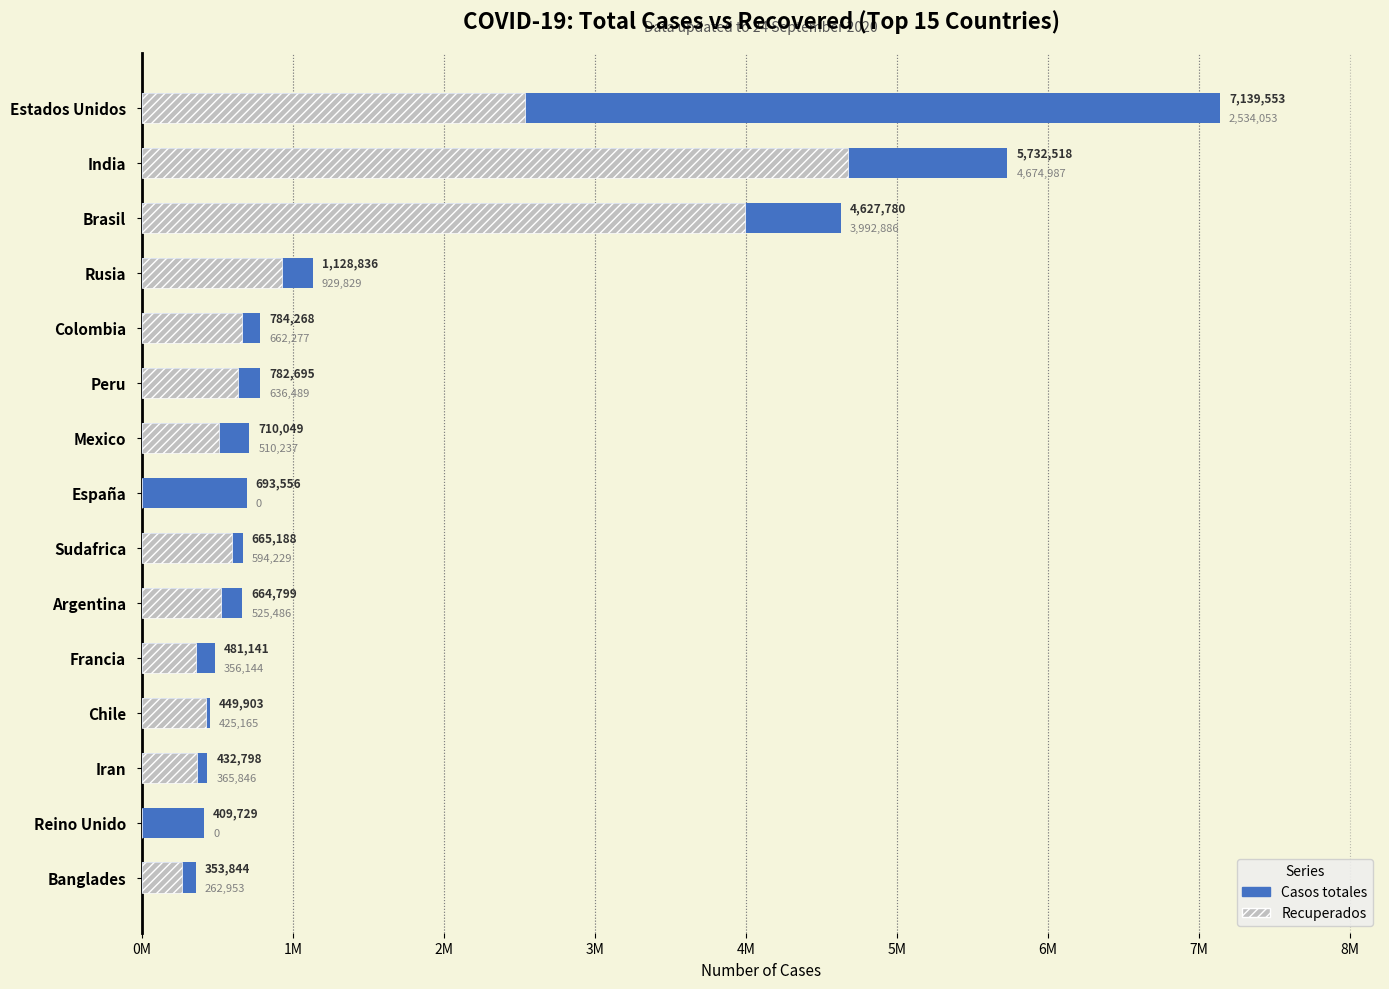

Are the bars horizontal?

Yes